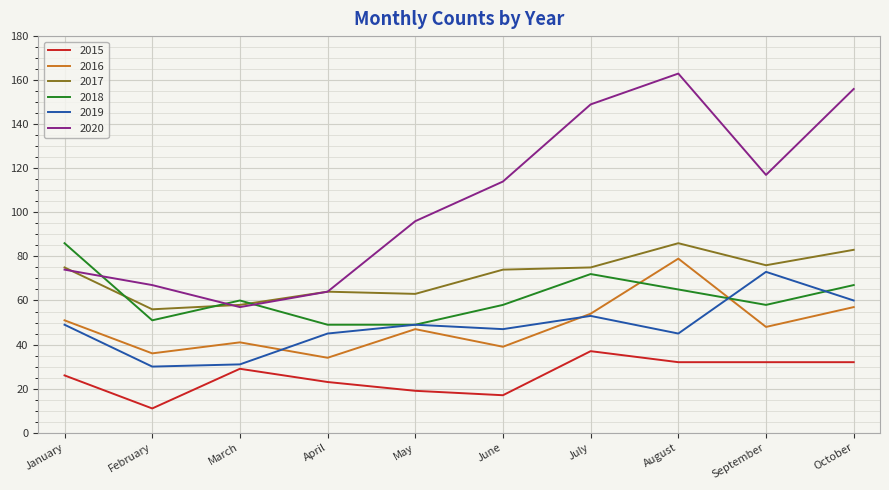

What are all the series names shown in the legend?

2015, 2016, 2017, 2018, 2019, 2020